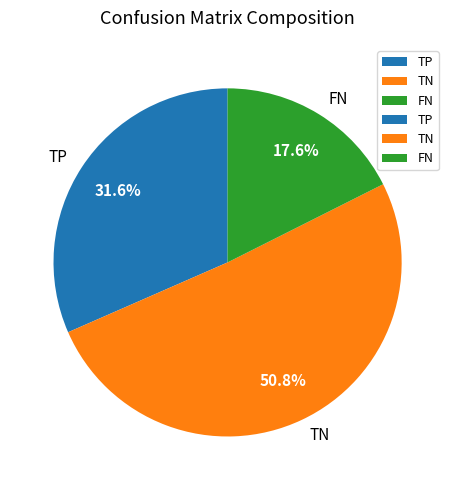

How many segments does this pie chart have?

3